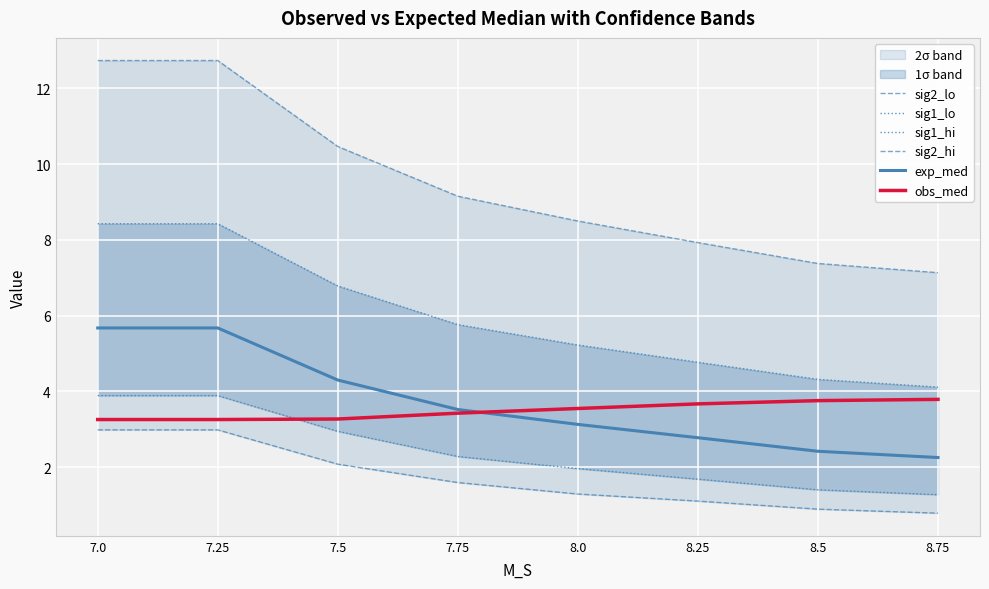

How many lines are shown in the chart?

6